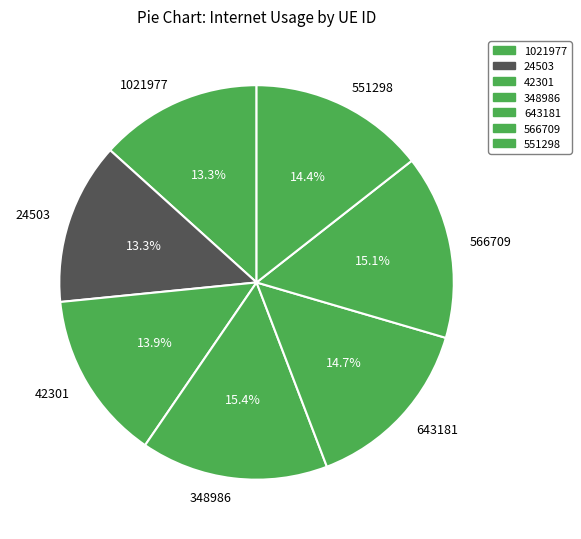

True or false: 1021977 accounts for 27% of the total.

False